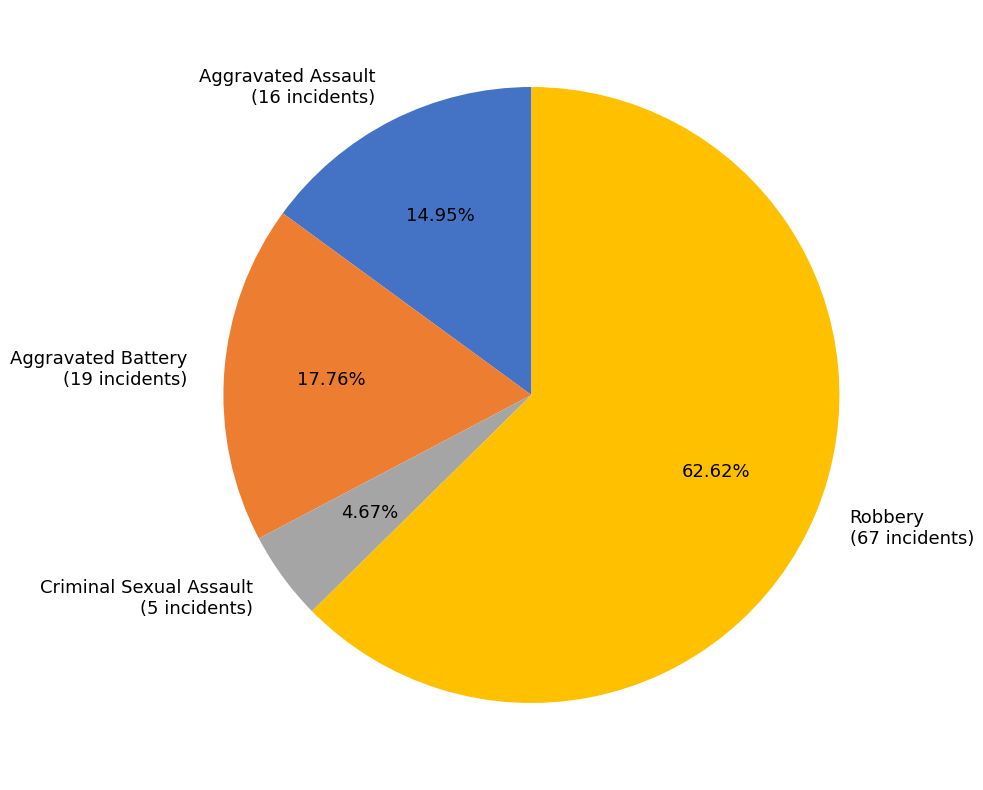

To the nearest percent, what percentage of the pie is Aggravated Battery?

18%